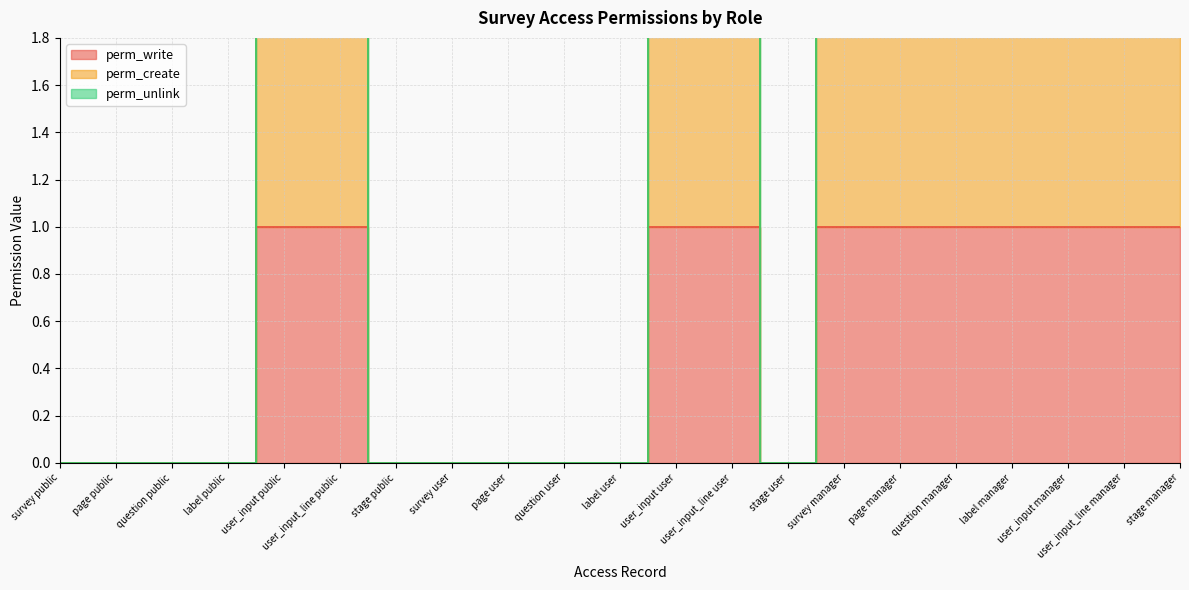

Reading left to right, what are all the values shown in this chart?

perm_write: 0	0	0	0	1	1	0	0	0	0	0	1	1	0	1	1	1	1	1	1	1
perm_create: 0	0	0	0	2	2	0	0	0	0	0	2	2	0	2	2	2	2	2	2	2